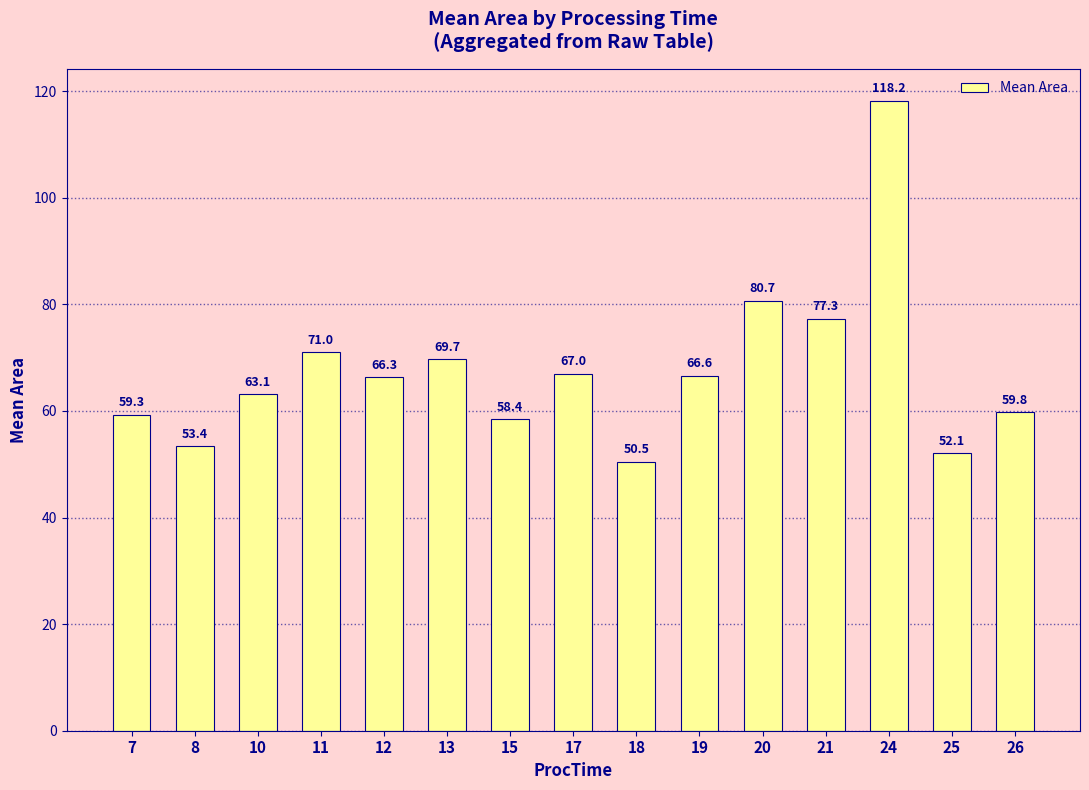

What is the maximum value shown in the chart?

118.2